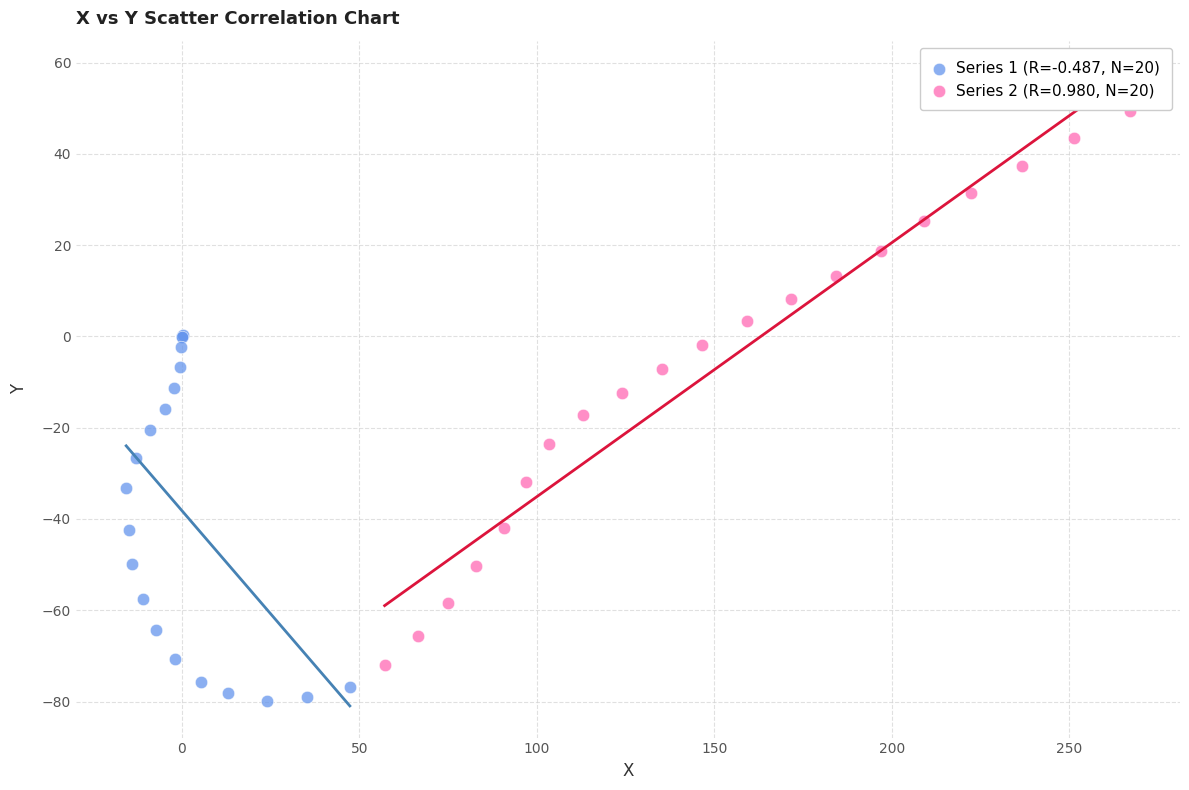

Which series has the widest spread of Y values?

Series 2 (R=0.980, N=20)